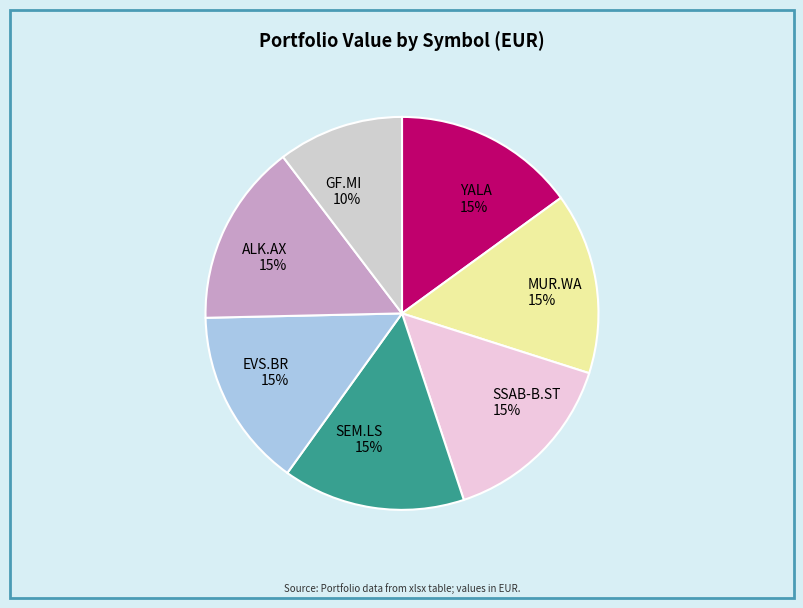

To the nearest percent, what is the difference between the largest and smallest slice percentages?

5%